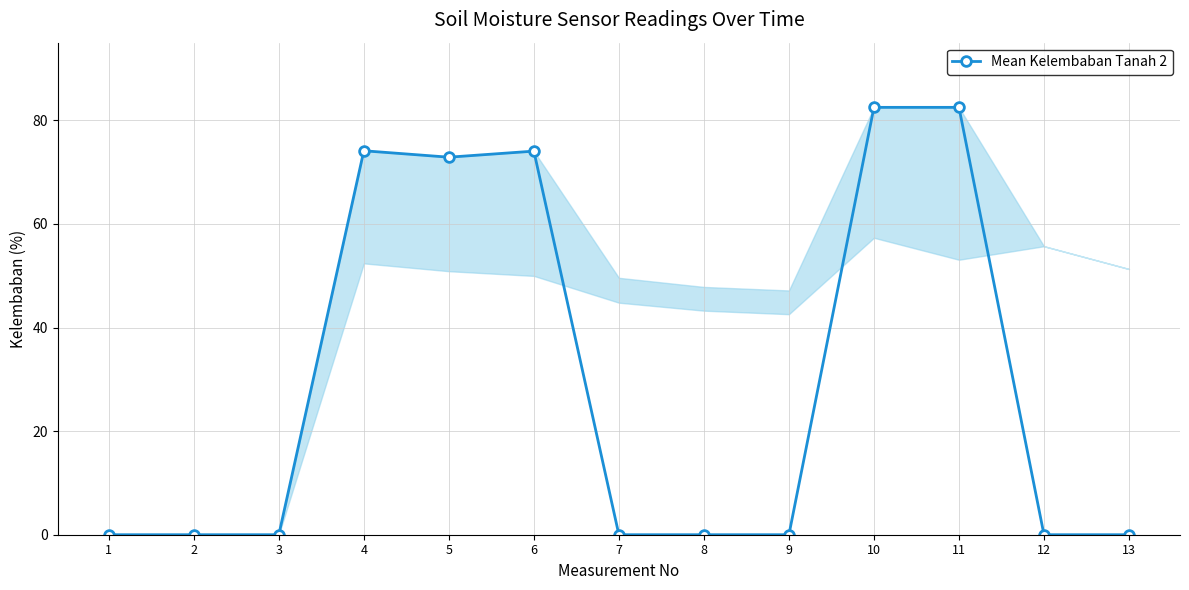

Which has a higher value, 4 or 13?

4